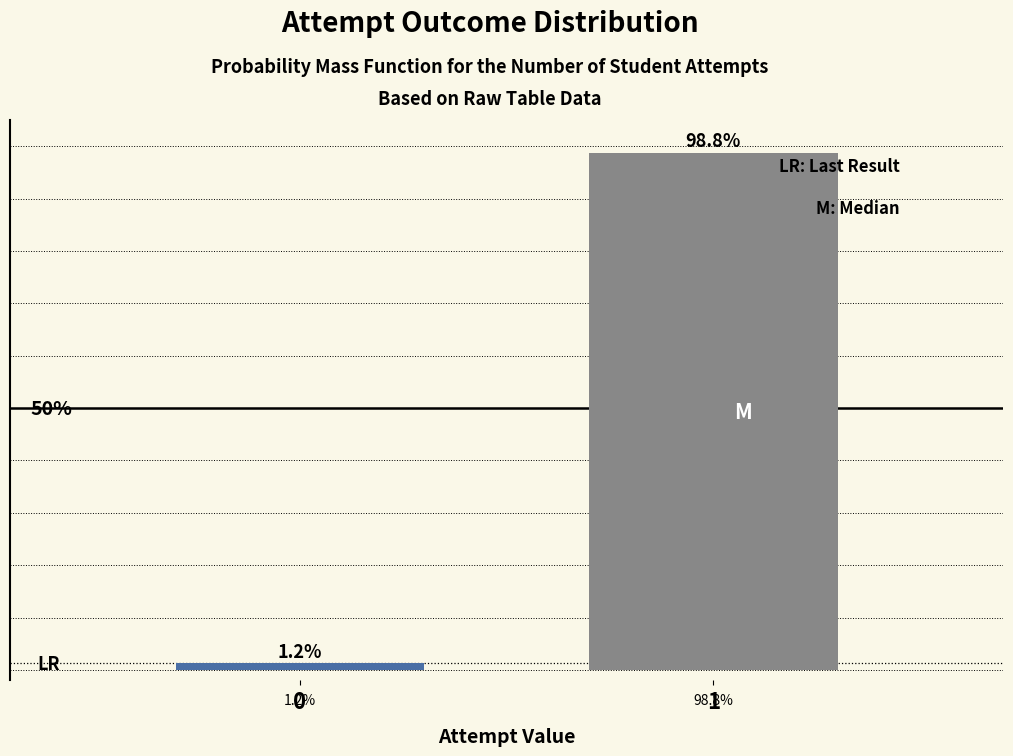

List the labels in order of value, smallest first.

0, 1